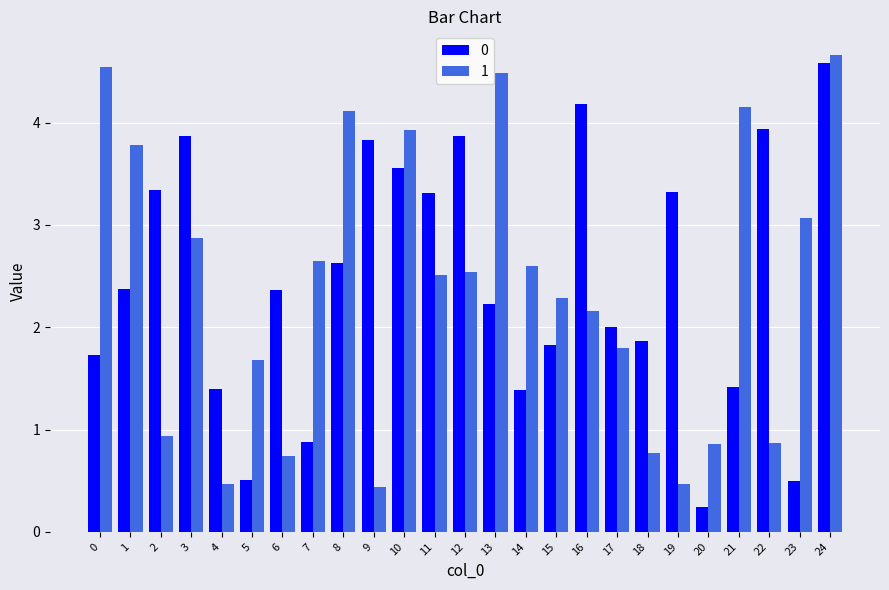

Is the value of 0 at 2 greater than the value of 1 at 6?

Yes